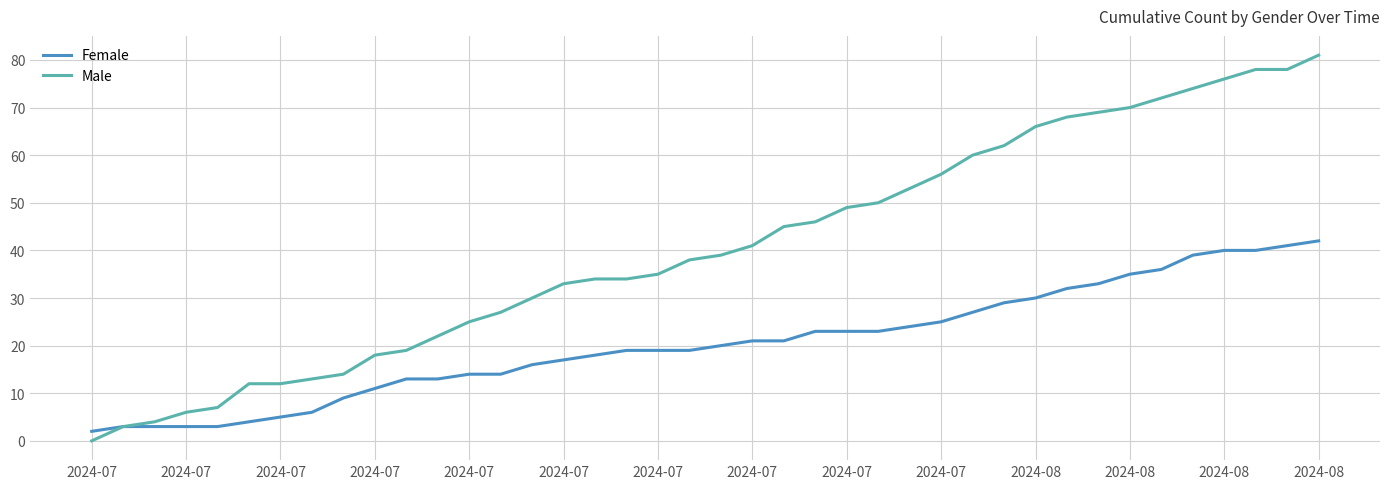

What are all the series names shown in the legend?

Female, Male